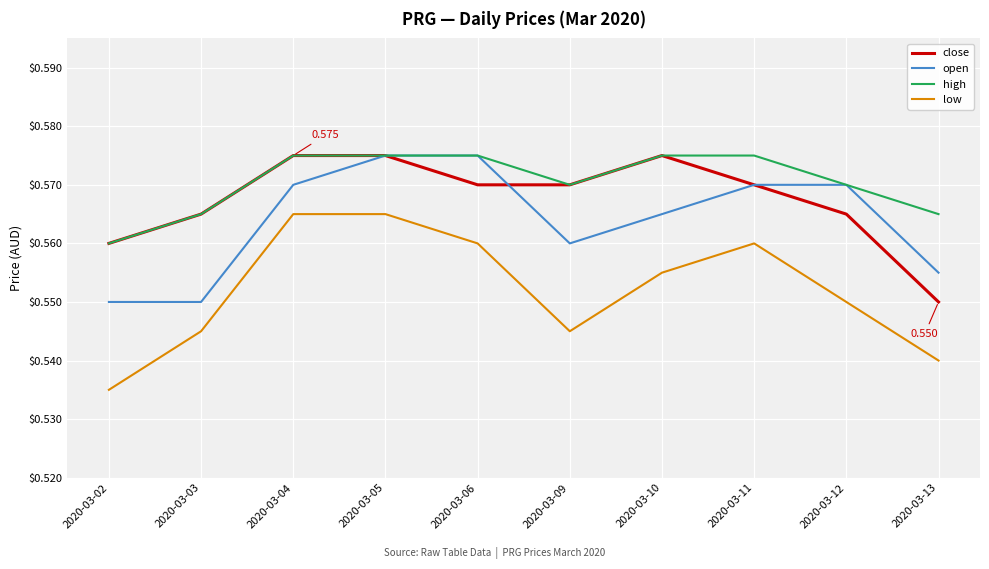

True or false: low has more than 2 interior local peaks.

False